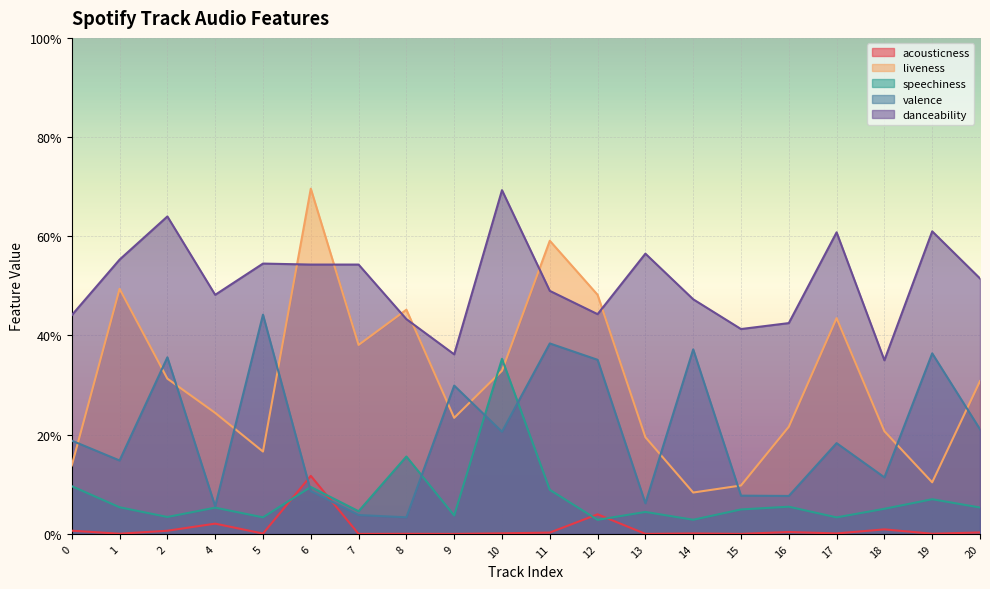

How many interior local valleys does the acousticness series have?

8